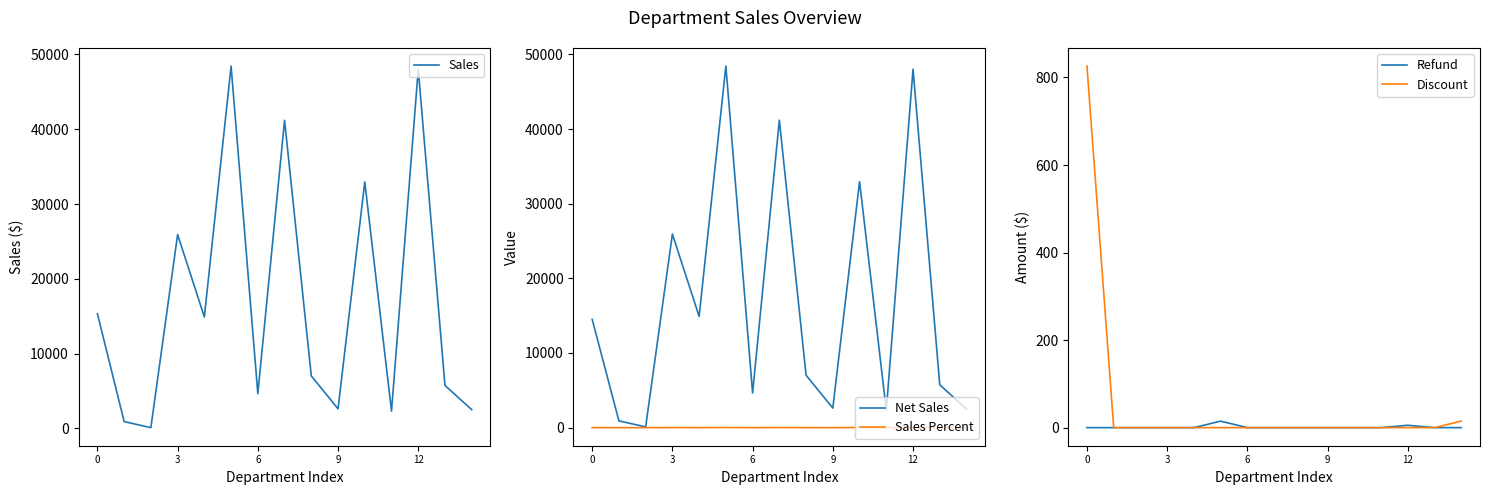

True or false: Sales and Sales Percent intersect in this chart.

False